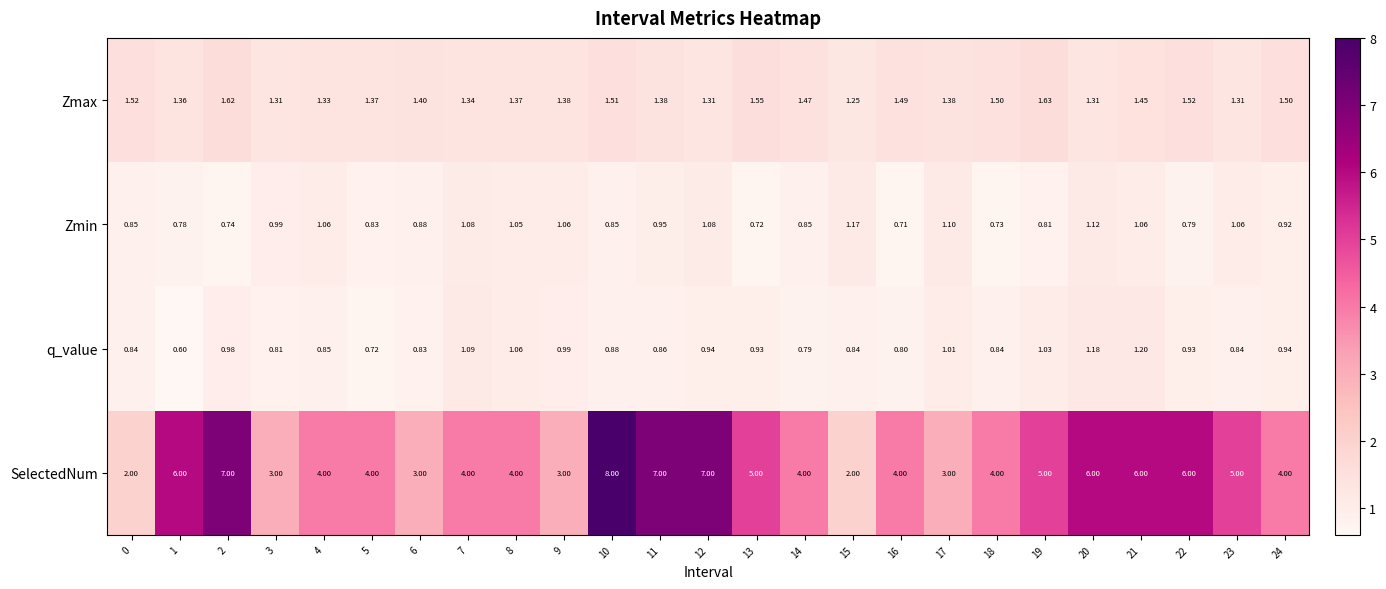

At 17, list the series in order from smallest to largest.

q_value, Zmin, Zmax, SelectedNum